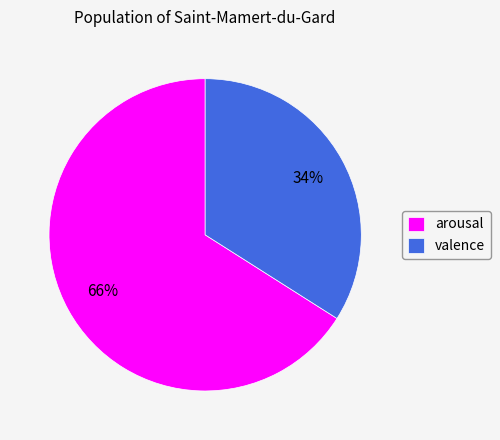

The valence slice represents 34% of the pie. True or false?

True